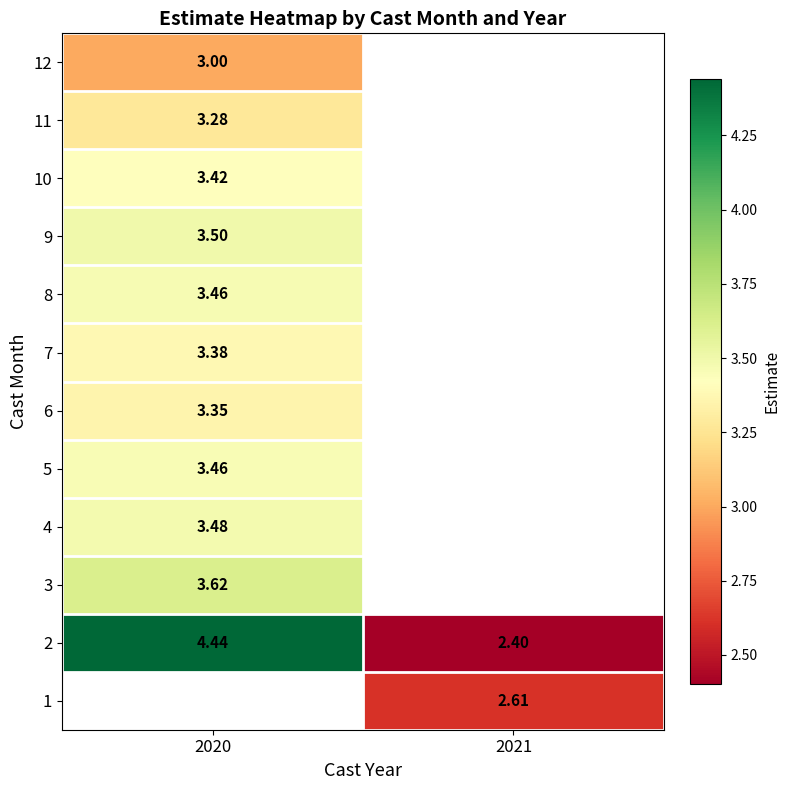

What is the spread (max minus min) of values at 2021?

0.2